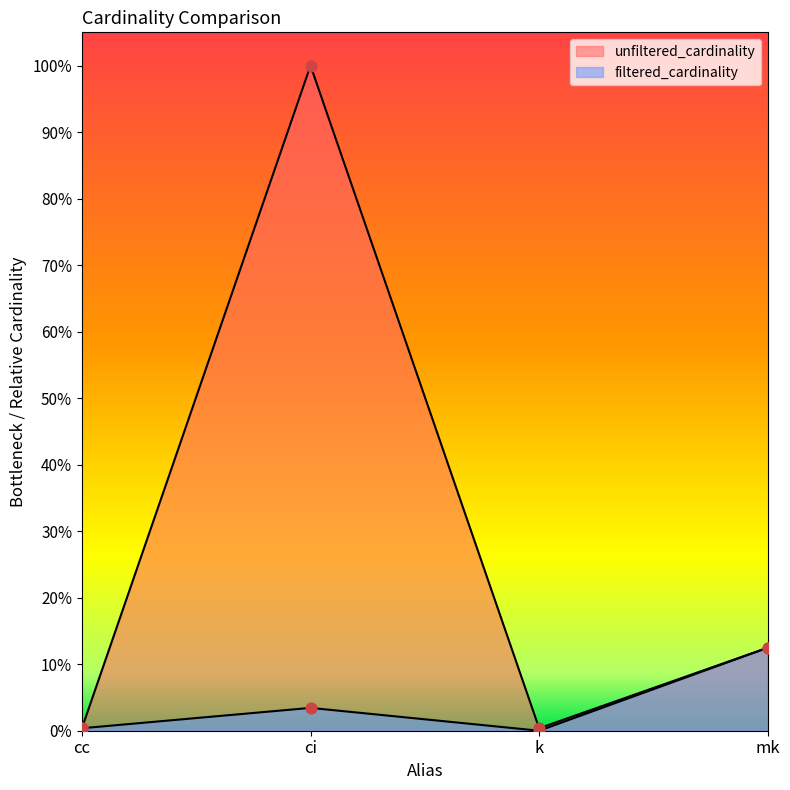

At how many categories does at least one series exceed 0?

4